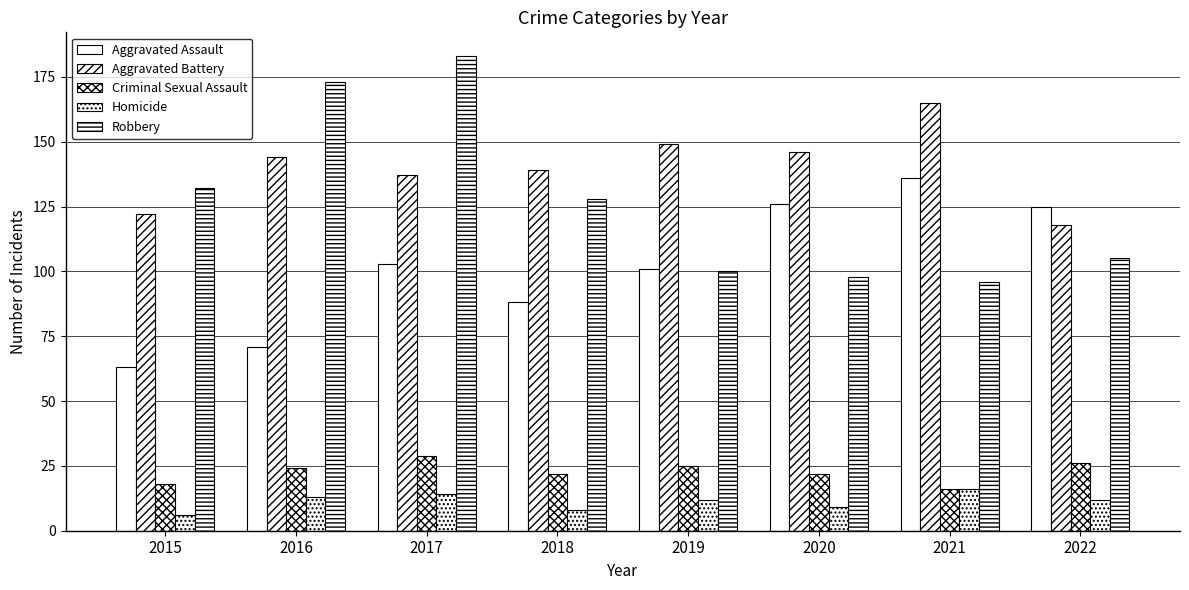

How many bars are there in total?

40